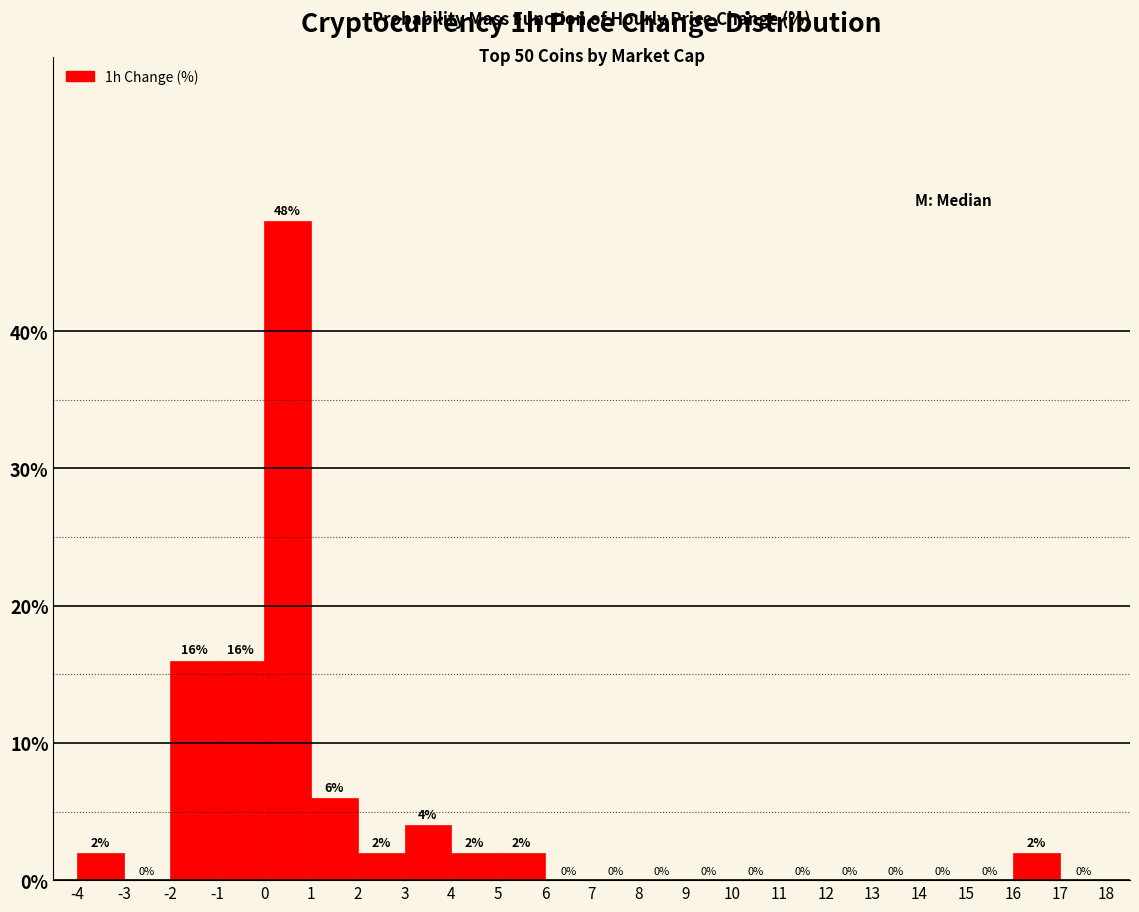

What is the height of the bar covering -4 to -3 on the x-axis?

2